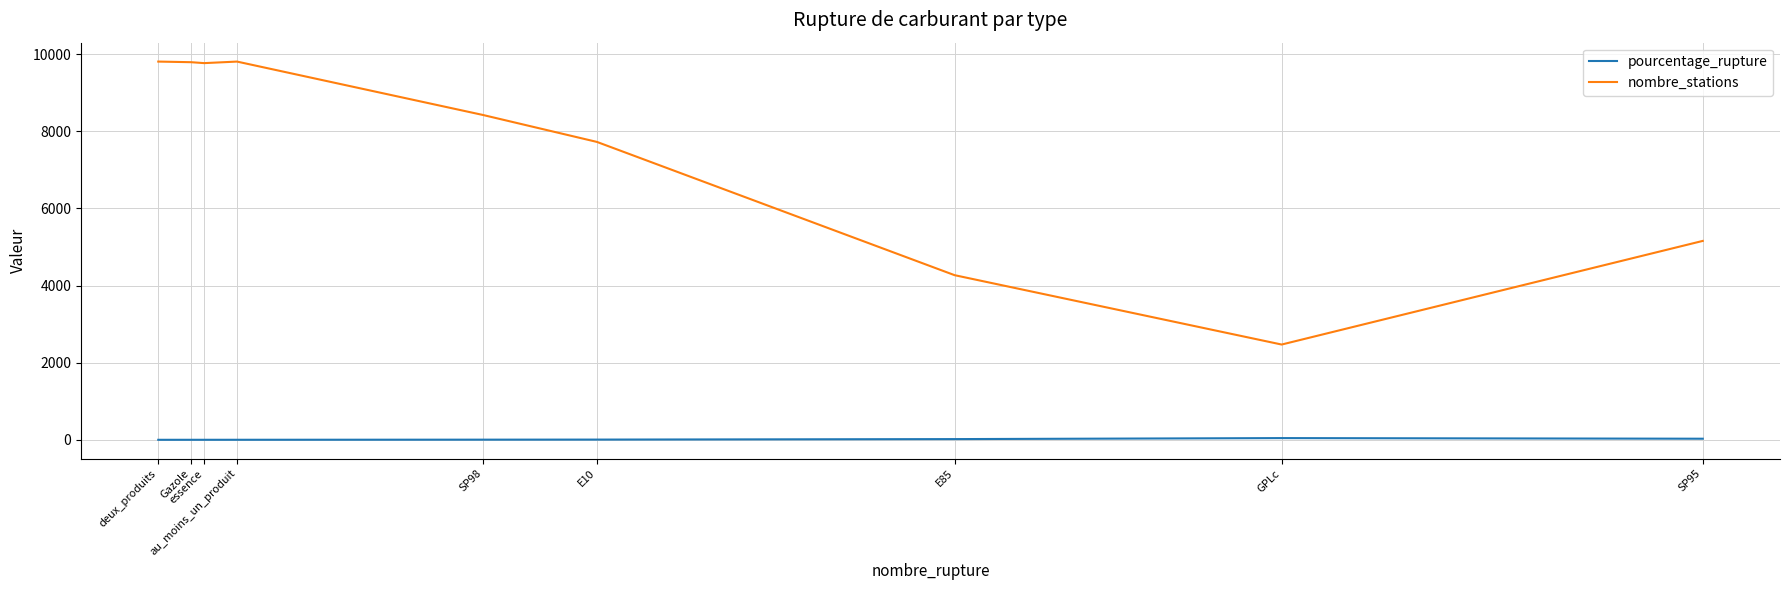

Is this an area chart (filled region under the line)?

No